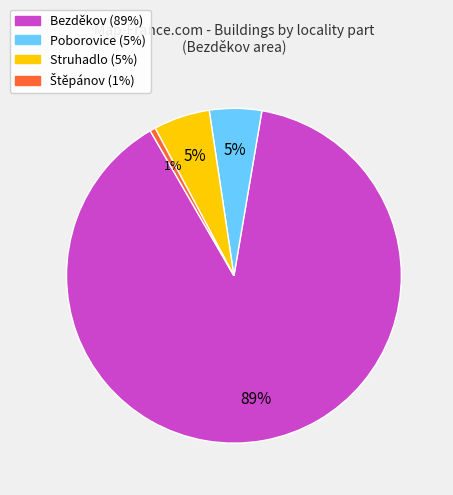

Which category has the biggest portion of the pie?

Bezděkov